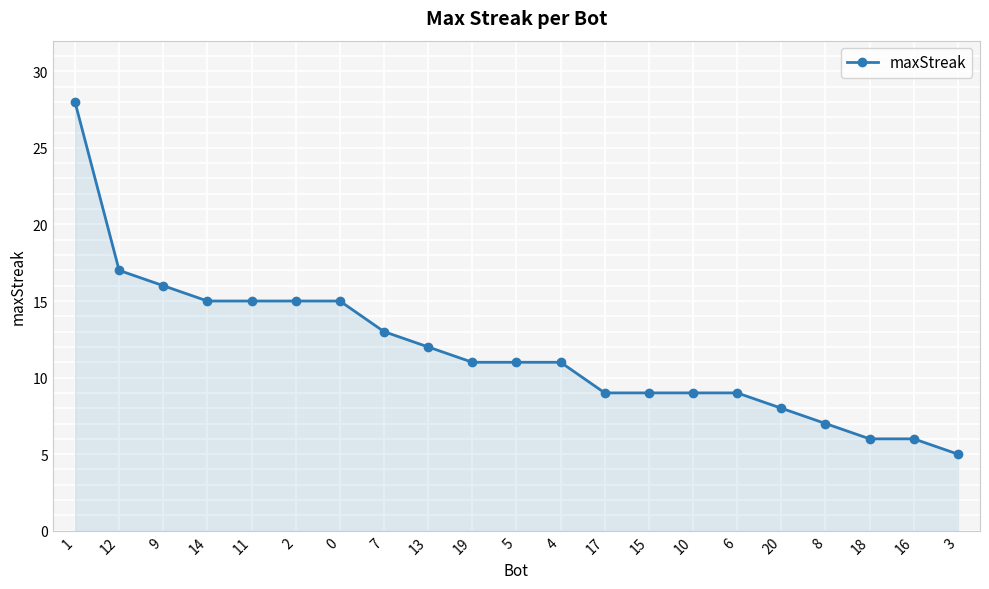

Between 20 and 6, which is larger?

6